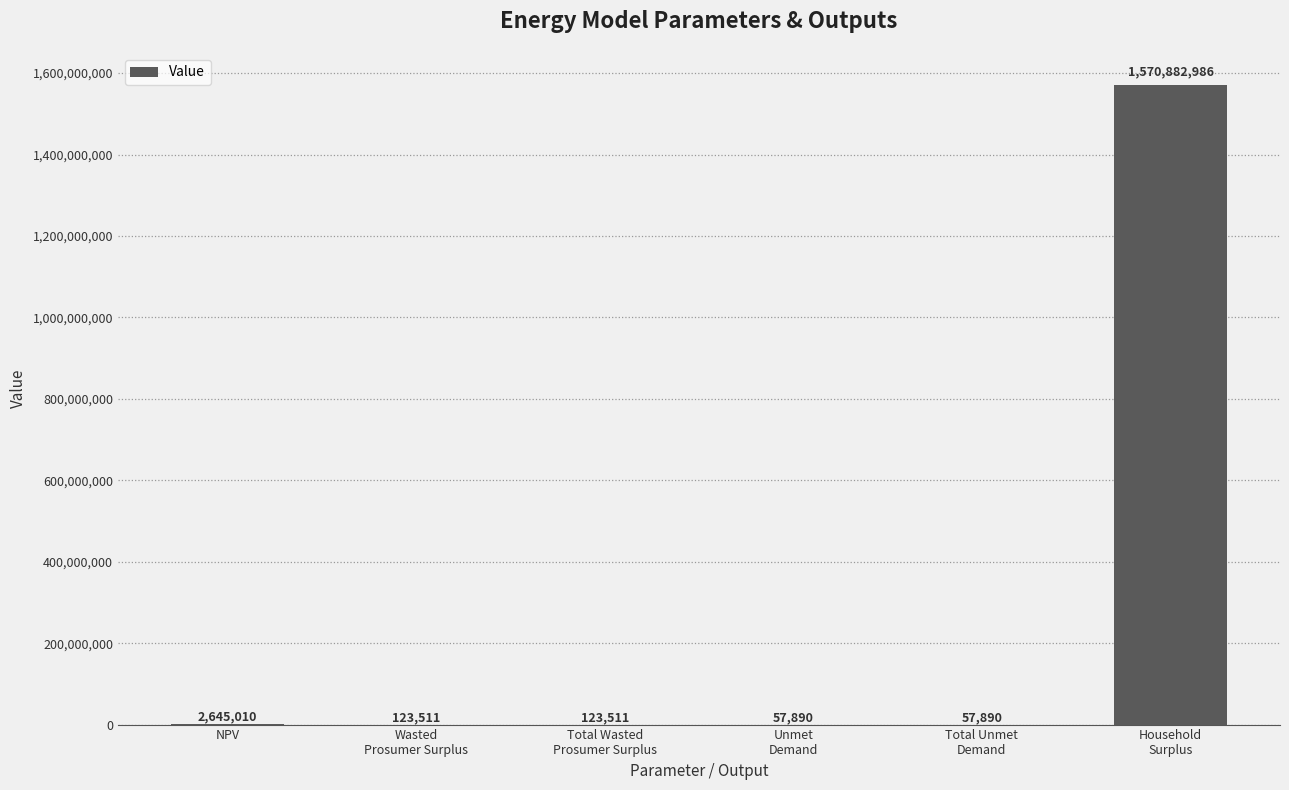

What is the approximate value at Household
Surplus?

1570882986.3